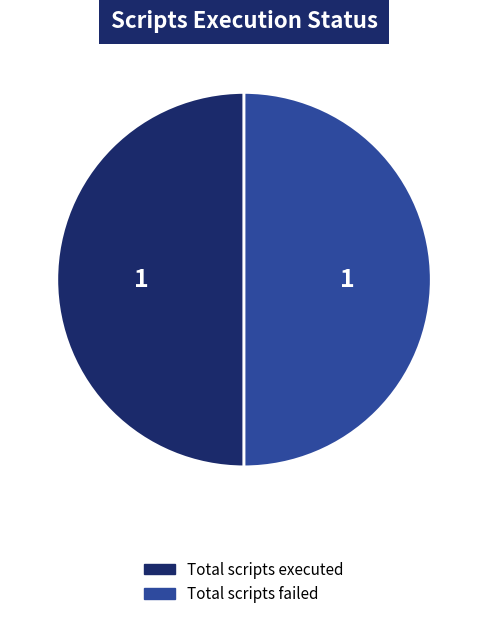

How many slices are in this pie chart?

2